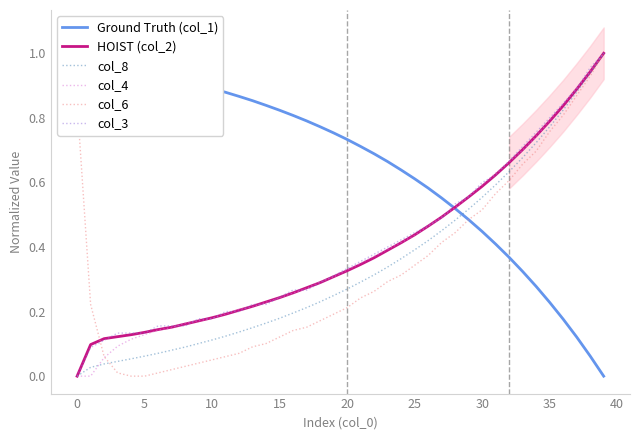

What are all the series names shown in the legend?

Ground Truth (col_1), HOIST (col_2), col_8, col_4, col_6, col_3